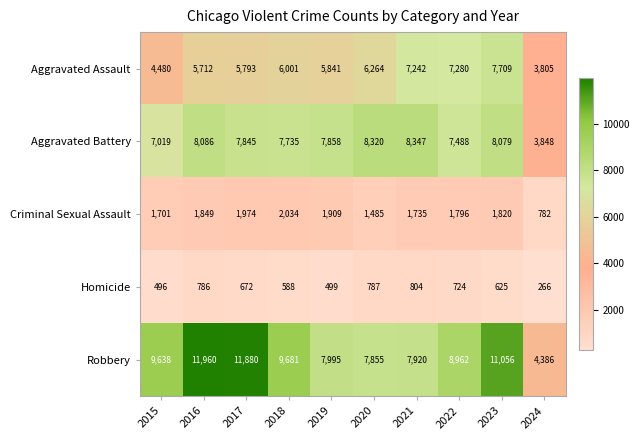

At which label is Criminal Sexual Assault closest to 1408?

2020